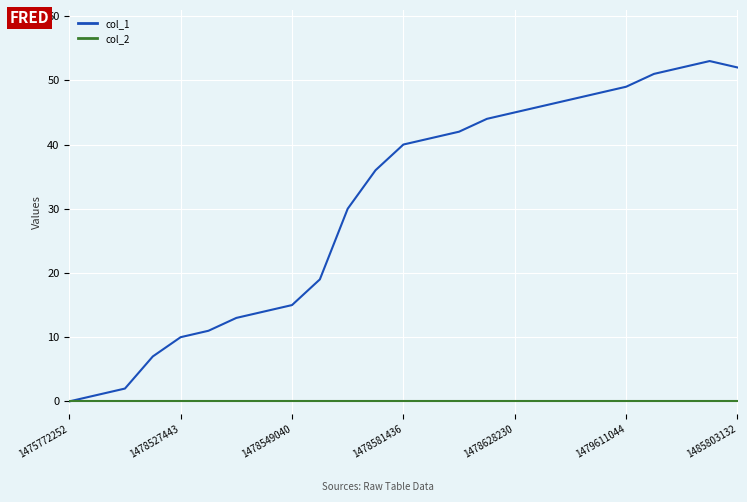

Which series has the largest total across all categories?

col_1